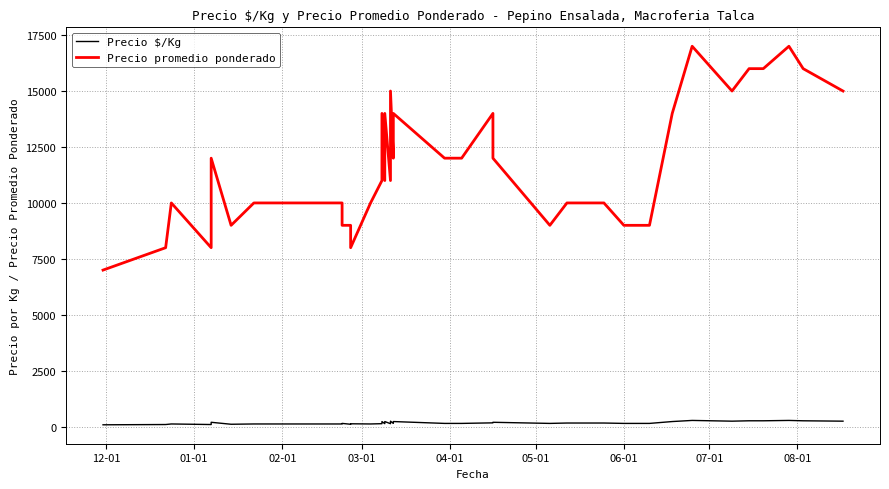

What is the minimum value shown in the chart?

88